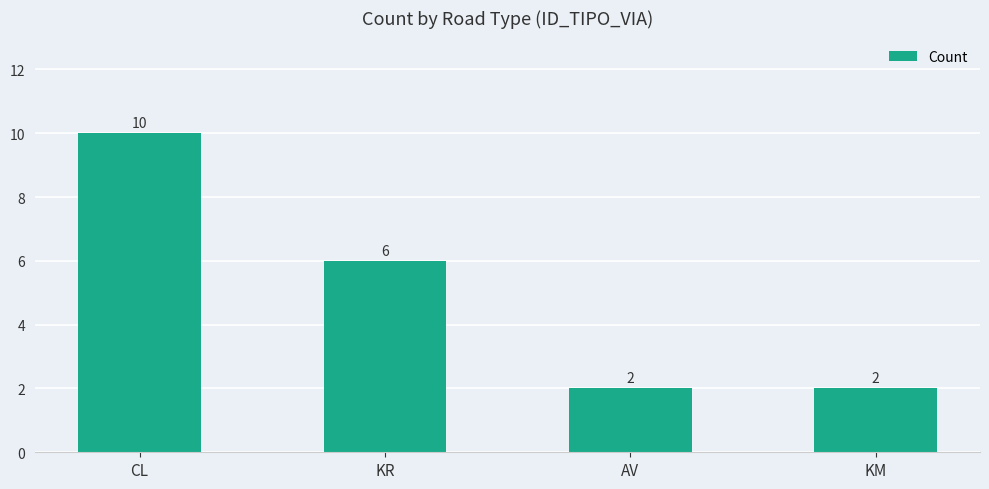

Between CL and AV, which is larger?

CL